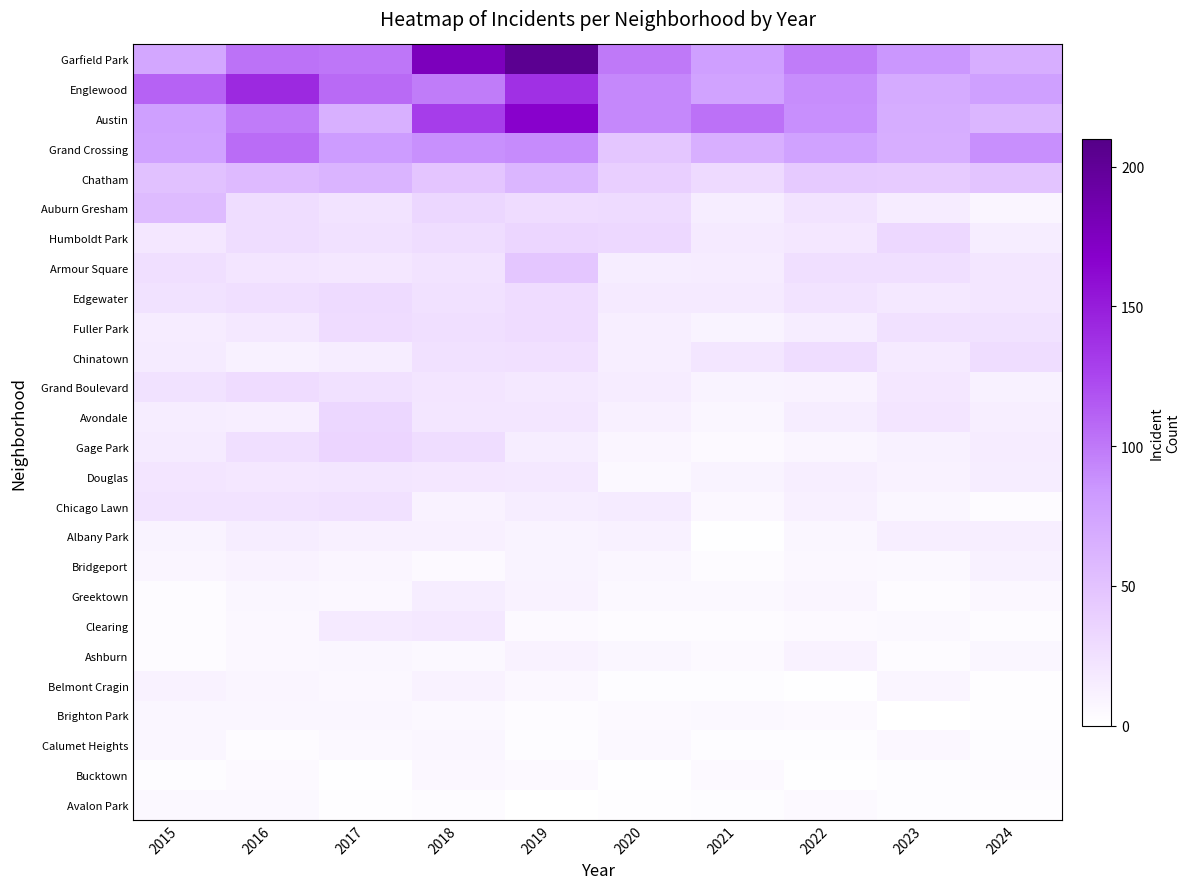

At how many categories does at least one series exceed 188?

1